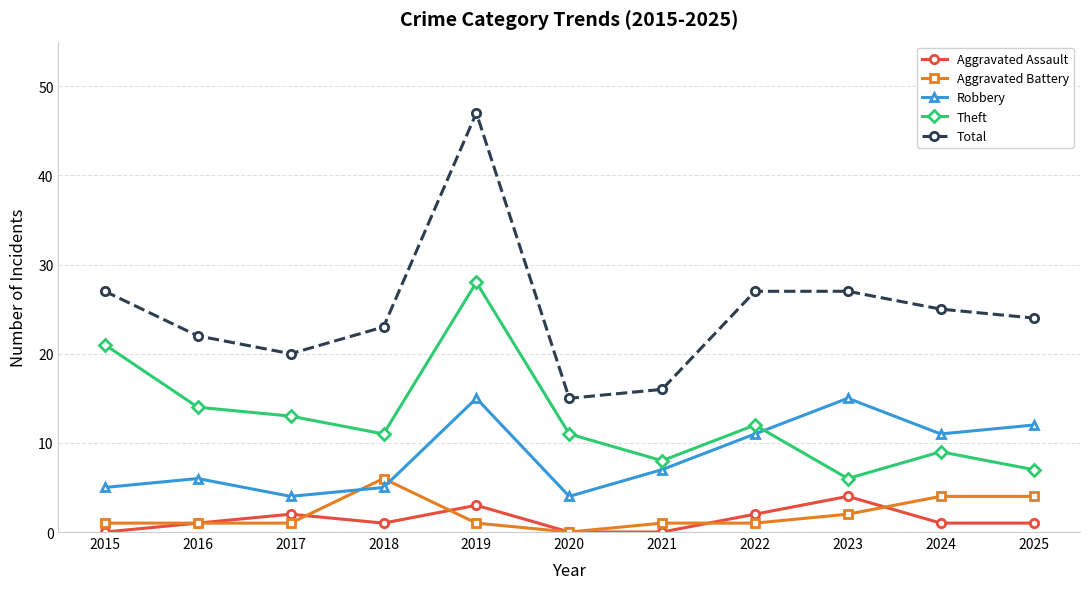

Which series has the largest total across all categories?

Total